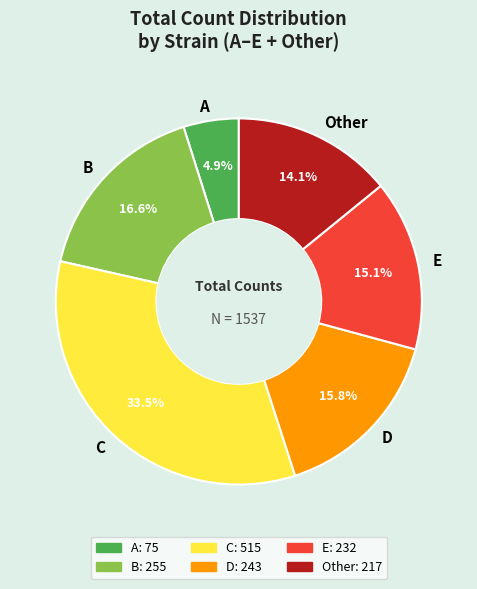

To the nearest percent, what portion does E represent?

15%